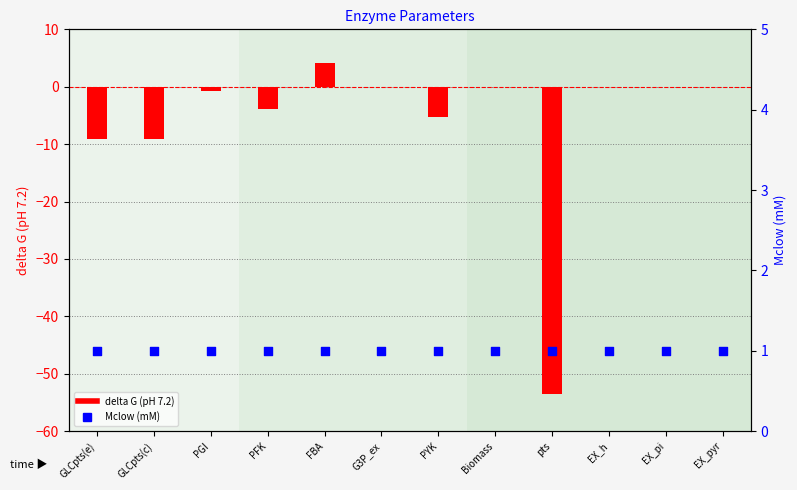

What is the total value across all series at FBA?

5.2